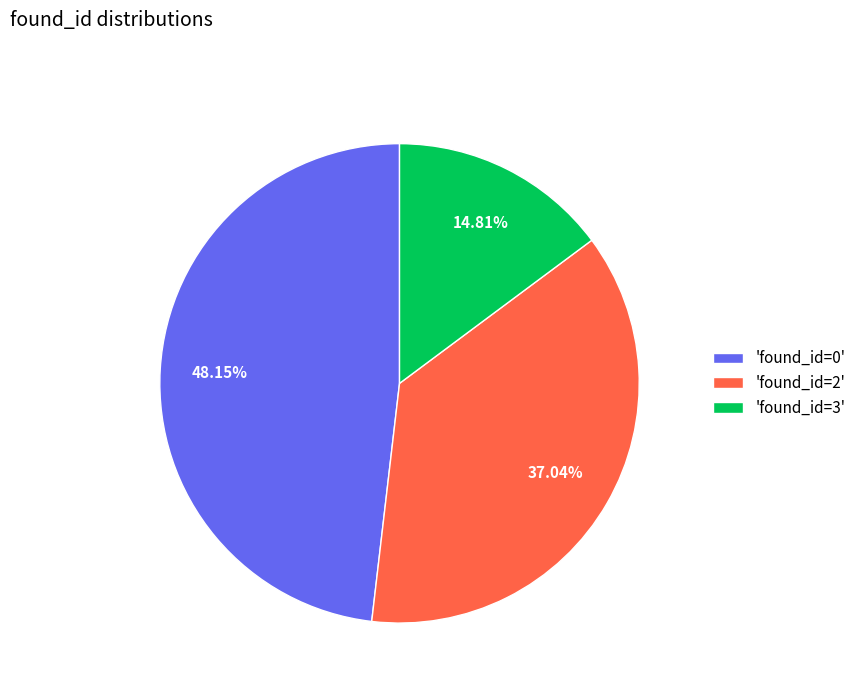

Is there any slice that represents more than half of the pie?

No